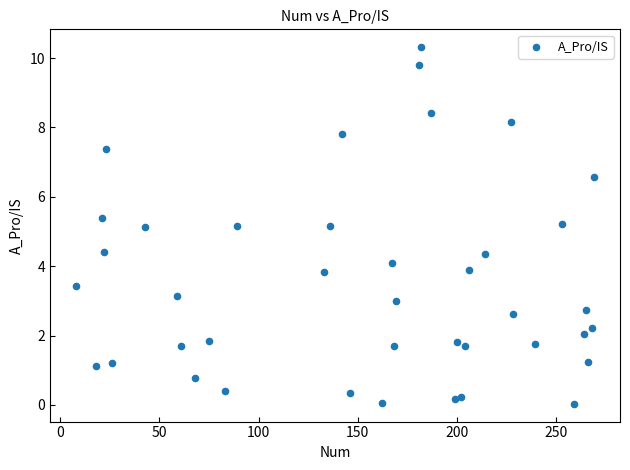

What is the range of Y values (max minus min)?

10.3